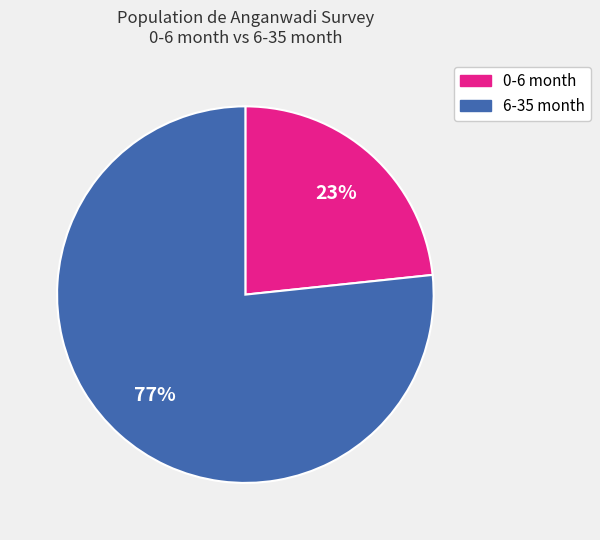

What is the largest slice in the pie chart?

6-35 month